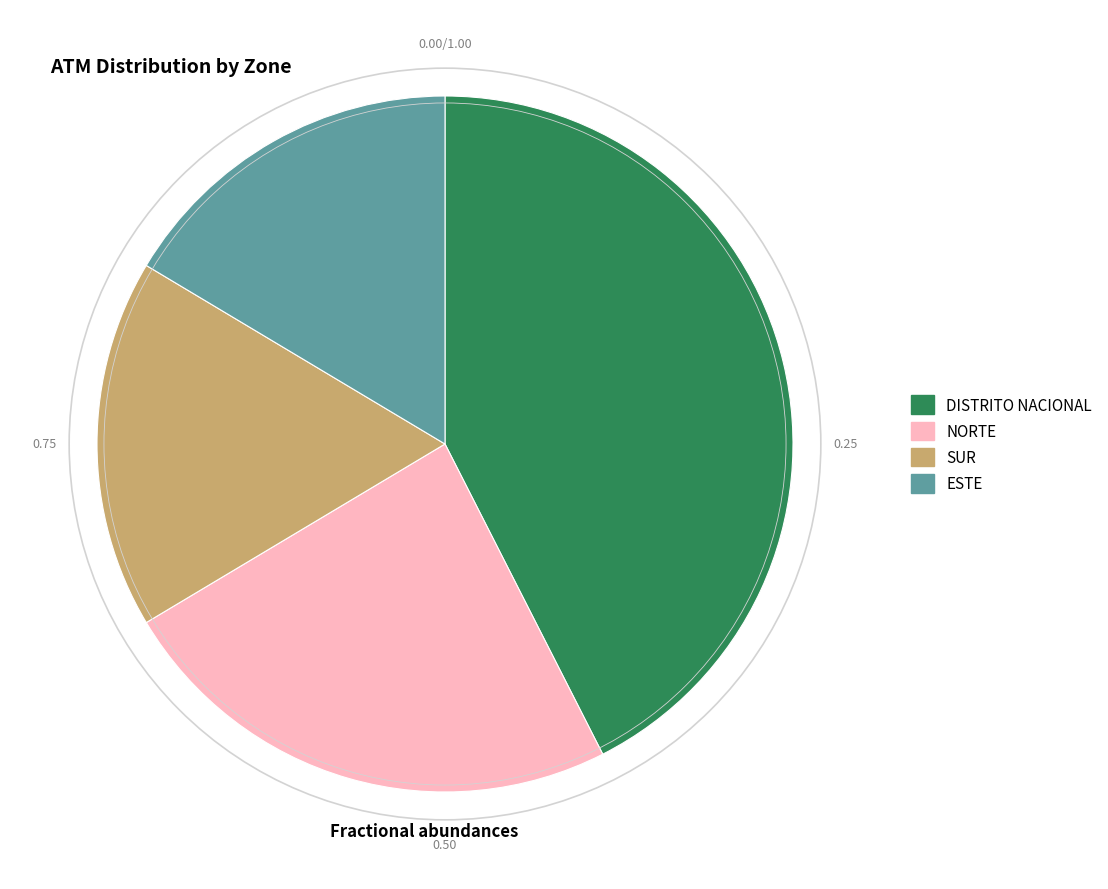

What is the largest slice in the pie chart?

DISTRITO NACIONAL